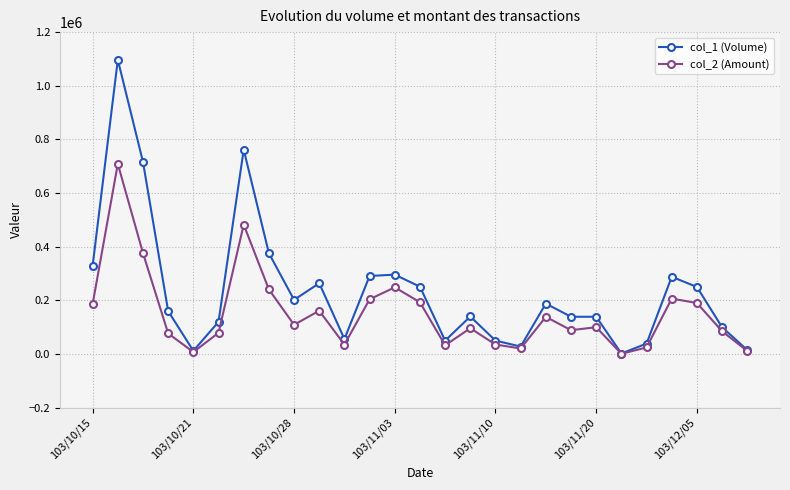

Rank the series by their average value, from highest to lowest.

col_1 (Volume), col_2 (Amount)